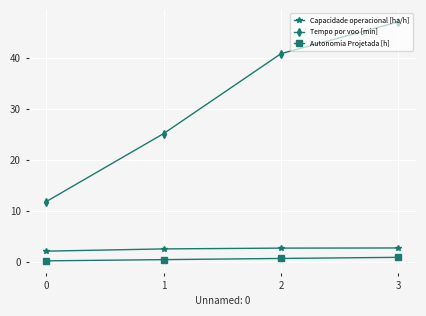

What are all the series names shown in the legend?

Capacidade operacional [ha/h], Tempo por voo [min], Autonomia Projetada [h]